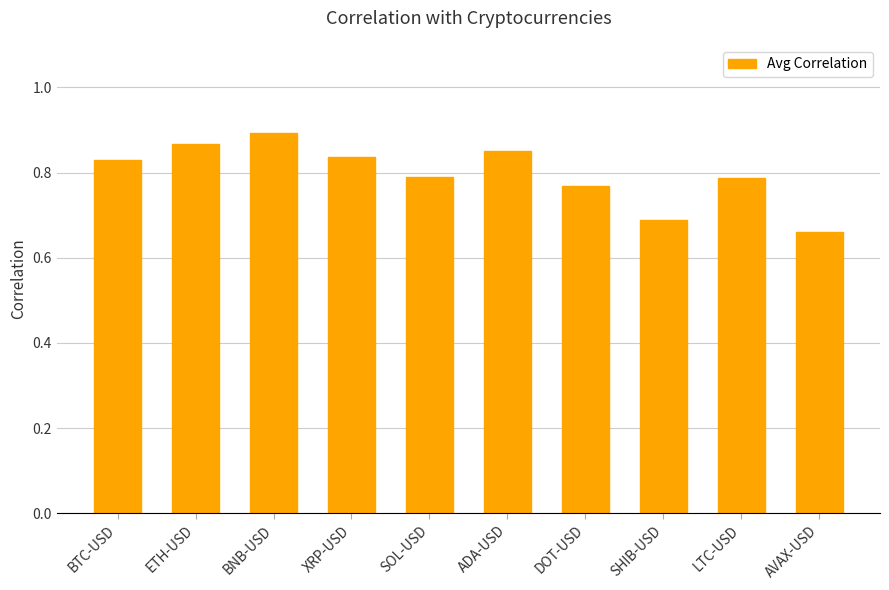

What is the sum of all values?

8.0